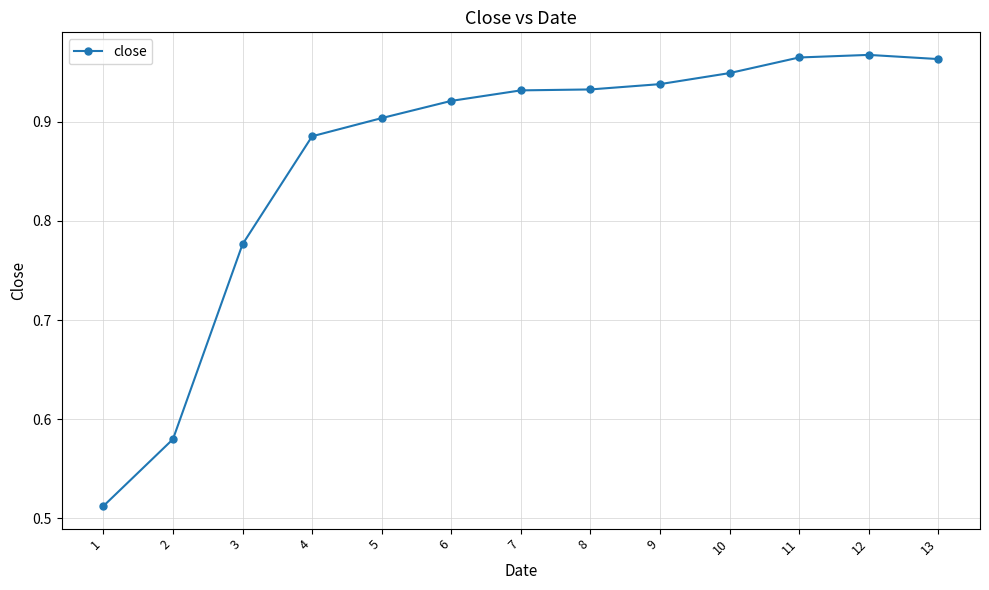

What is the difference between the maximum and second lowest values?

0.4